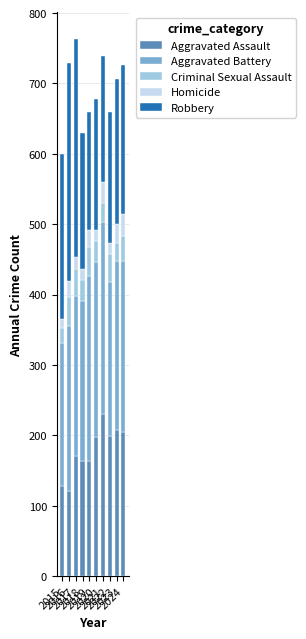

What is the highest value of the Aggravated Assault series?

230